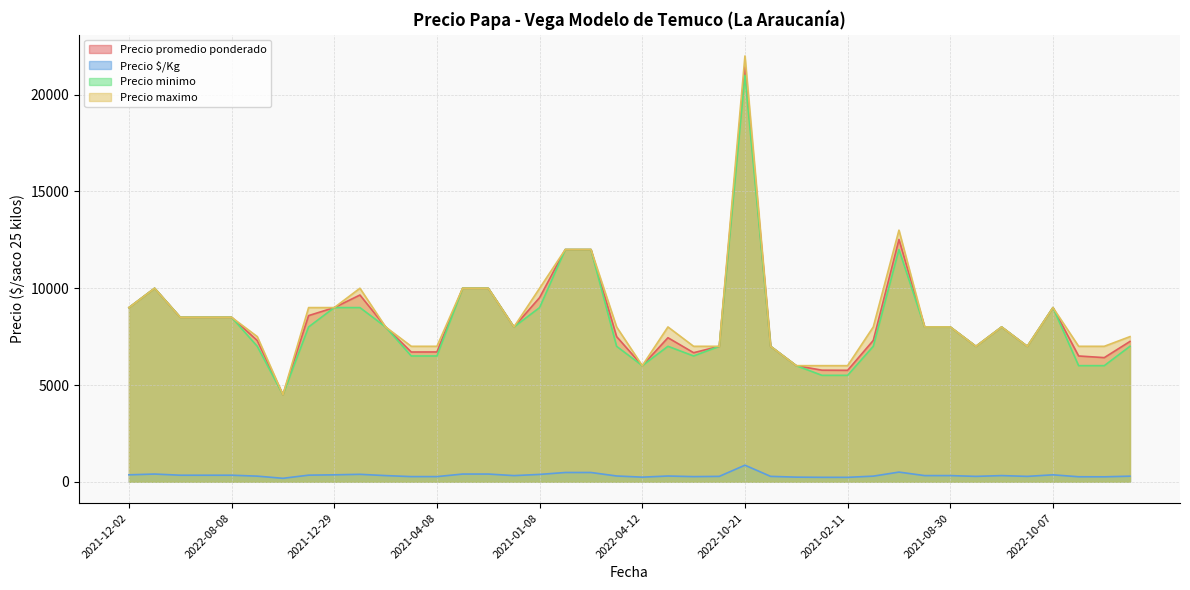

At which category does the chart reach its peak across all series?

2022-10-21